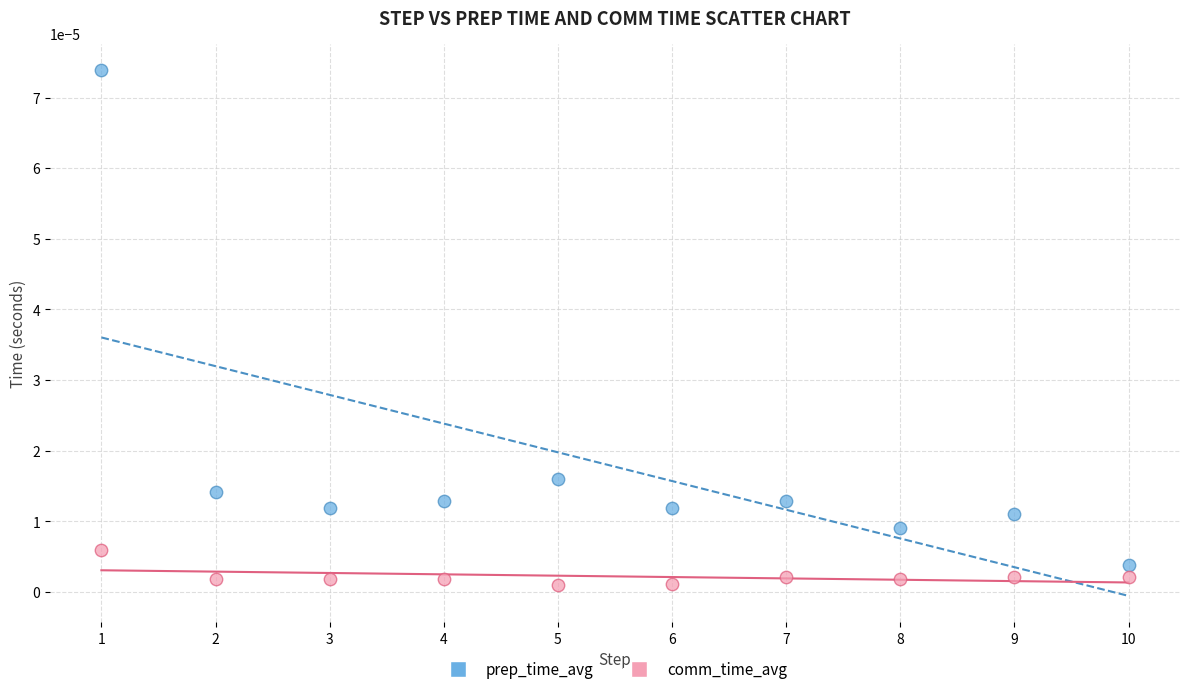

What is the X range (max minus min) for the scatter plot?

9.0